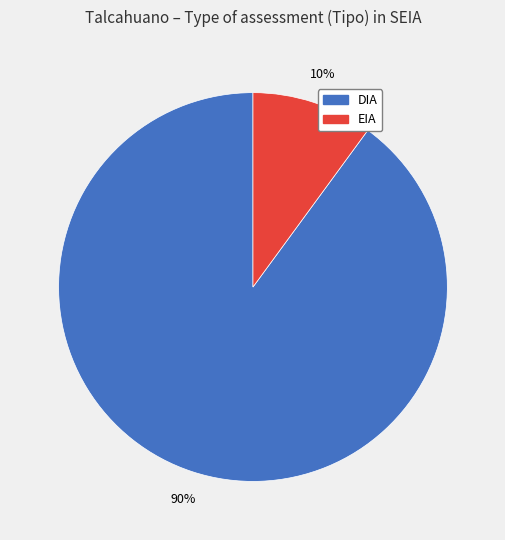

To the nearest percent, what is the difference between the largest and smallest slice percentages?

80%